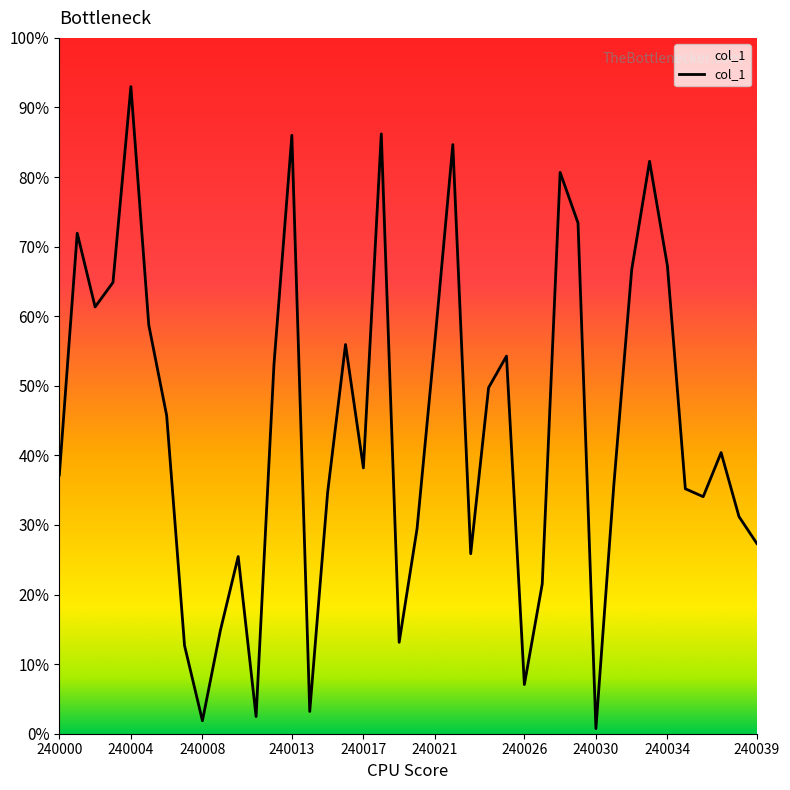

What is the maximum value shown in the chart?

93.0